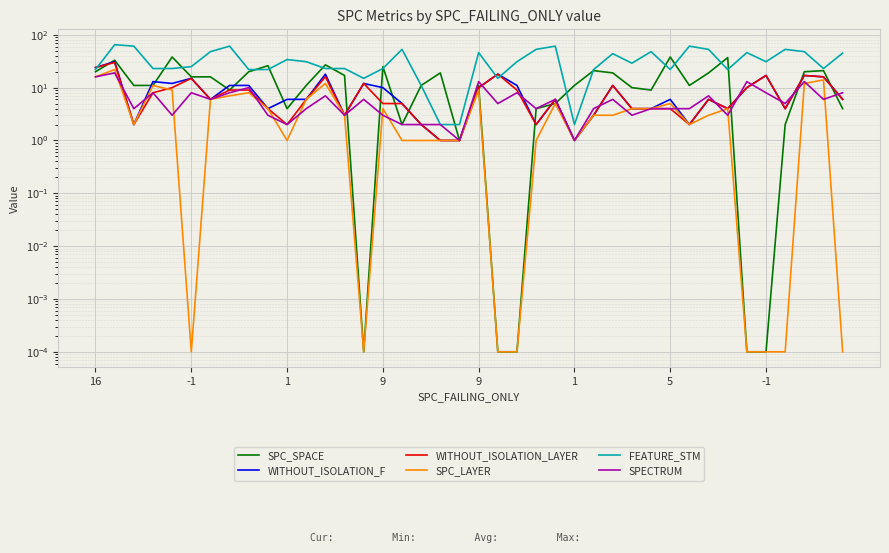

What is the sum of all WITHOUT_ISOLATION_F values?

351.0